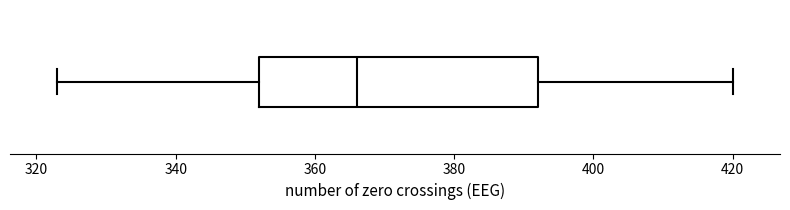

Where does the left whisker of the box end on the x-axis? The values are not printed on the chart, so give them approximately, as read against the axis.

324